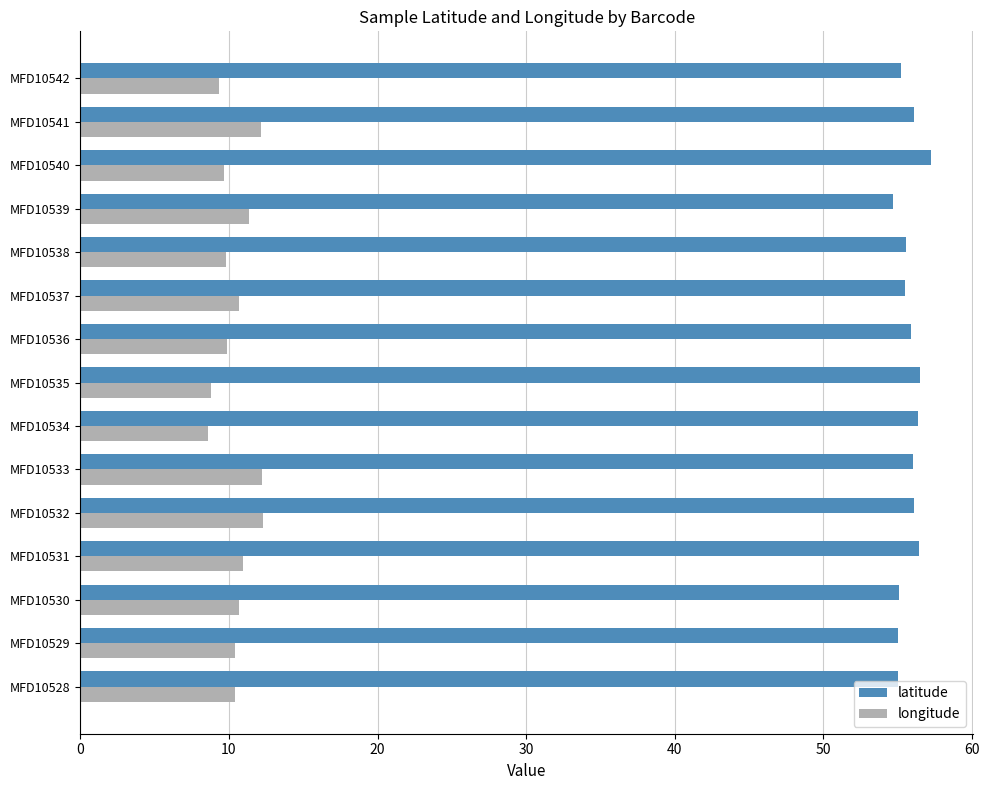

What is the smallest value displayed?

8.6